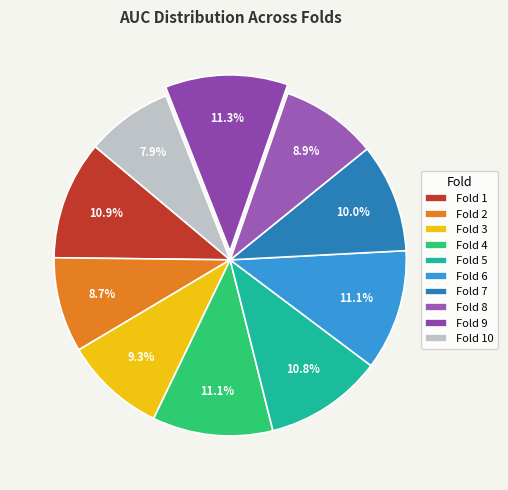

To the nearest percent, what is the average slice percentage?

10%